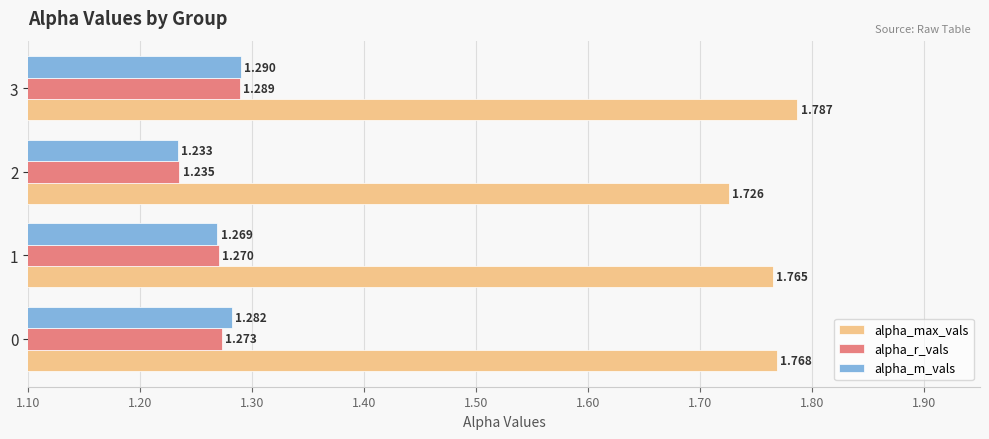

List the series in order of their peak value, lowest first.

alpha_r_vals, alpha_m_vals, alpha_max_vals